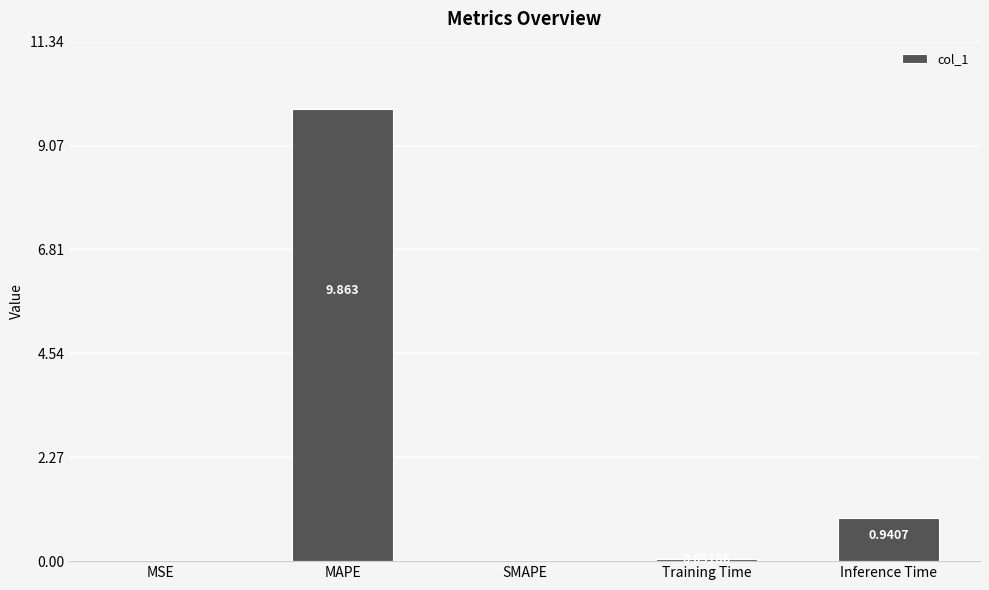

At which category does the chart reach its peak across all series?

MAPE